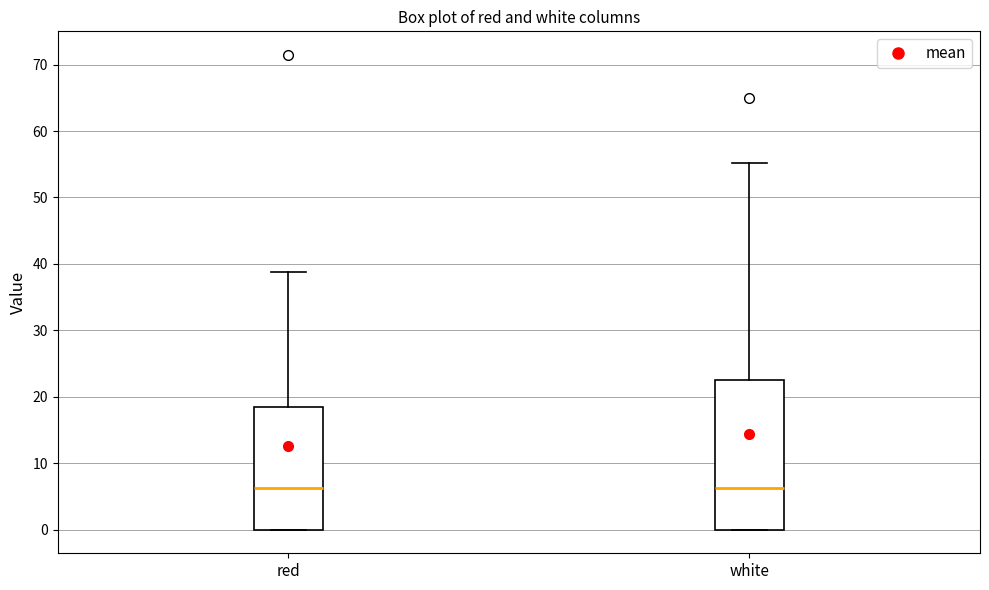

Reading left to right, read every box against the y-axis: the position of its median line, the range the box covers, and the ends of its whiskers. The values are not printed on the chart, so give them approximately, as read against the axis.

red: median 6, box 0 to 18, whiskers 0 to 39
white: median 6, box 0 to 23, whiskers 0 to 55